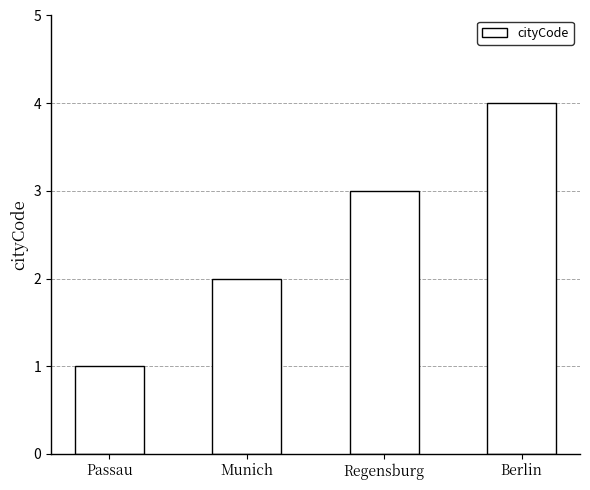

What is the difference between the maximum and second lowest values?

2